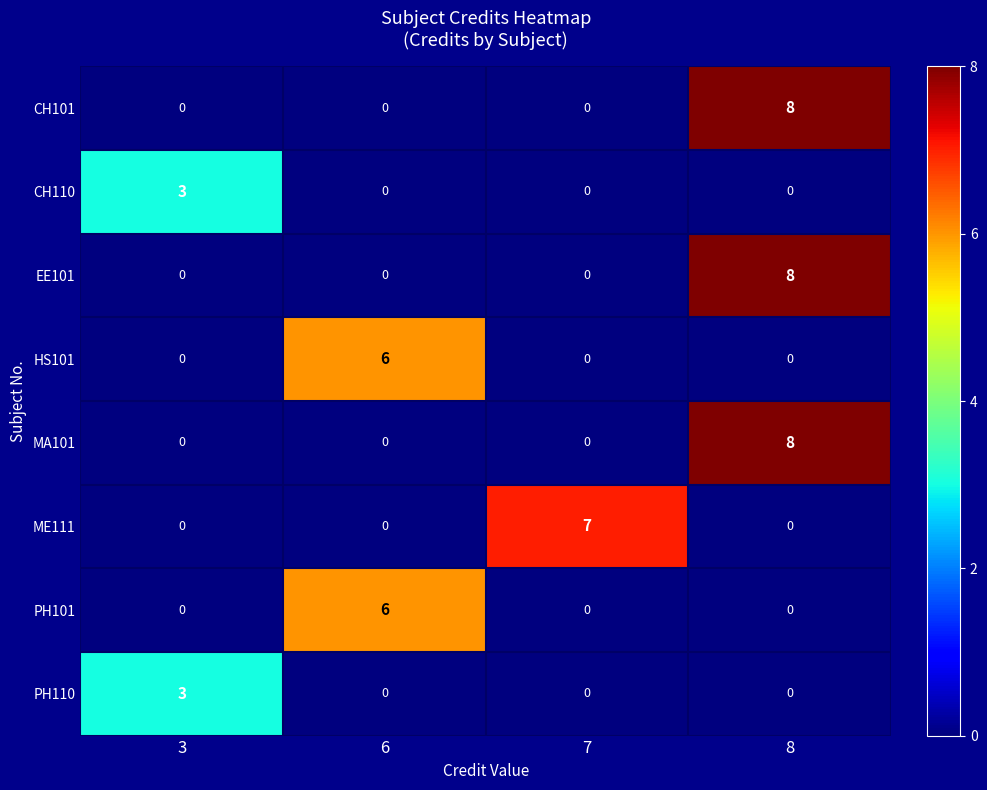

What is the total value across all series at 7?

7